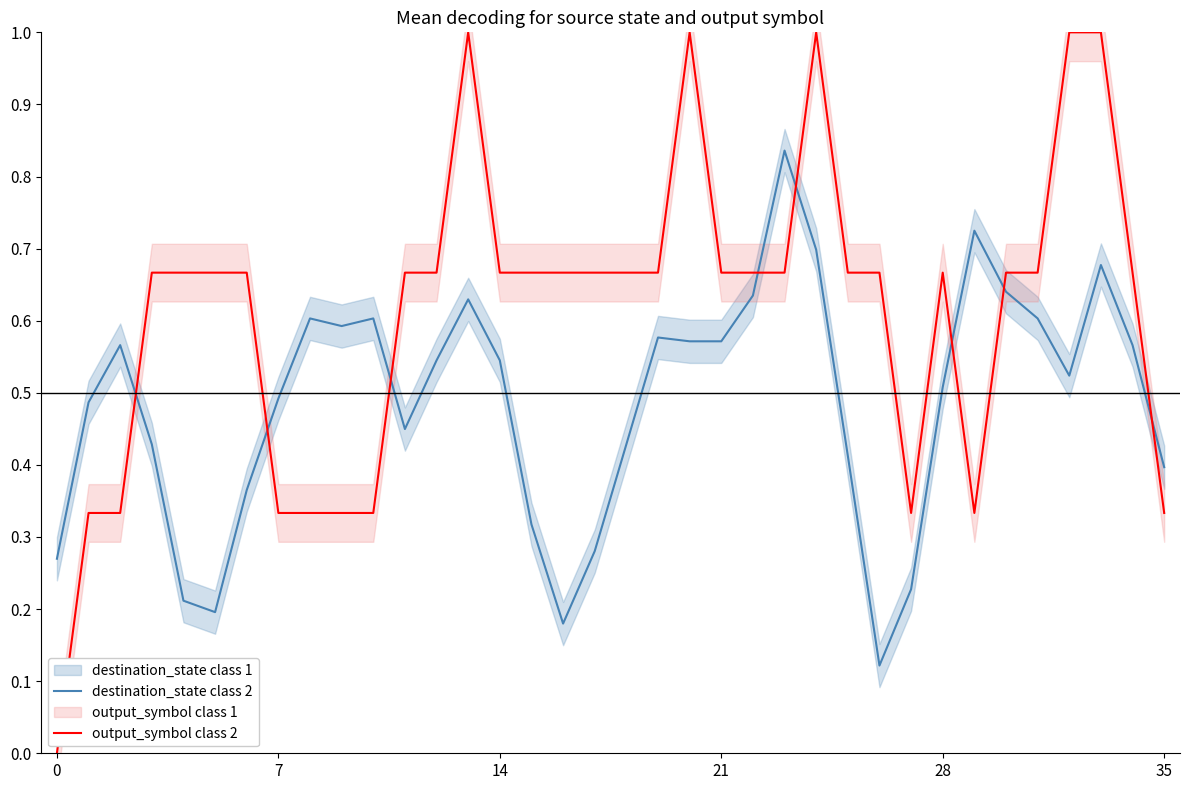

What is the highest value of the destination_state class 2 series?

0.8